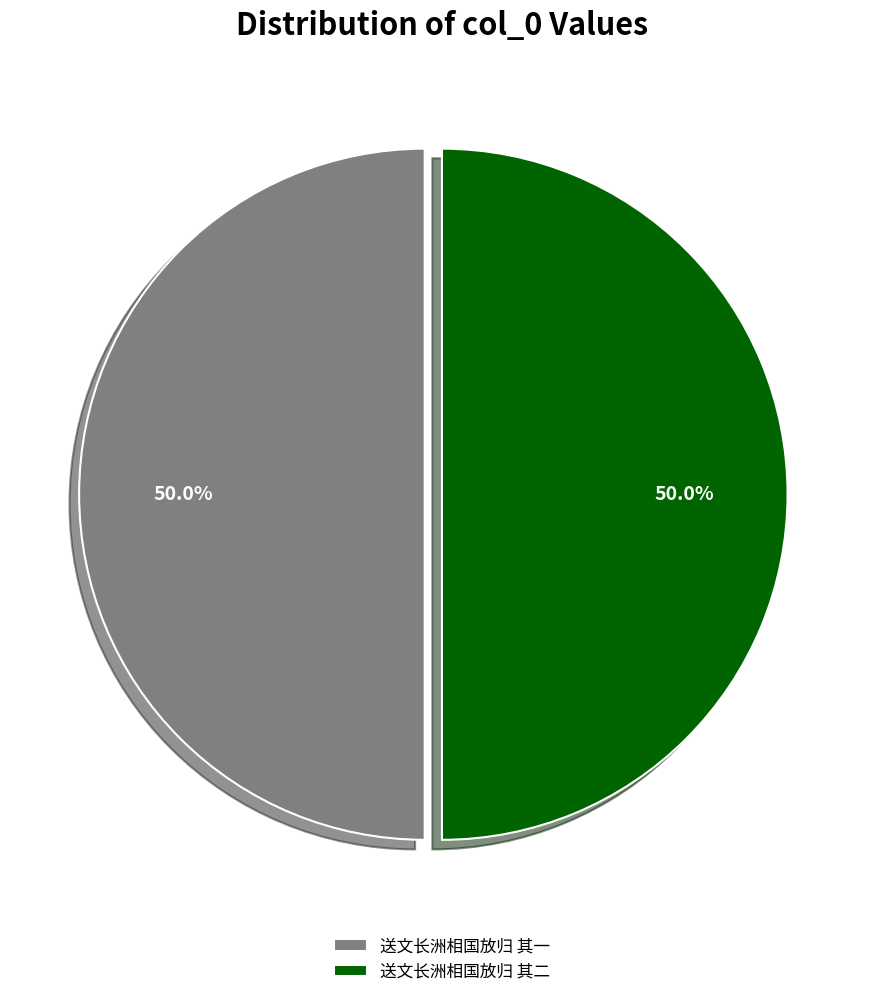

What is the total percentage of 送文长洲相国放归 其一 and 送文长洲相国放归 其二?

100.0%